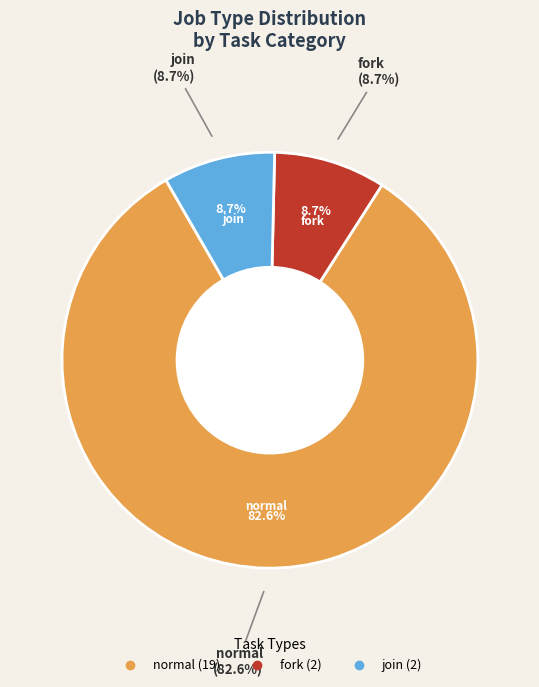

Is the sum of join and normal greater than half?

Yes